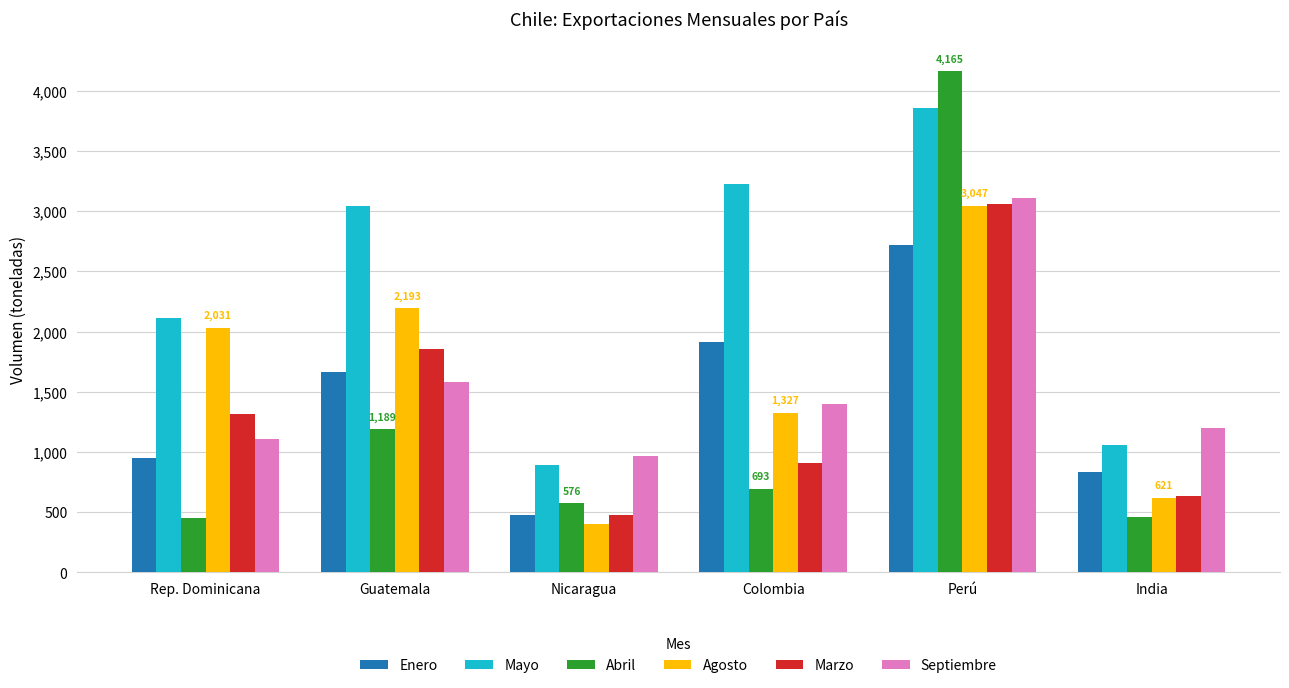

Does the chart contain stacked bars?

No